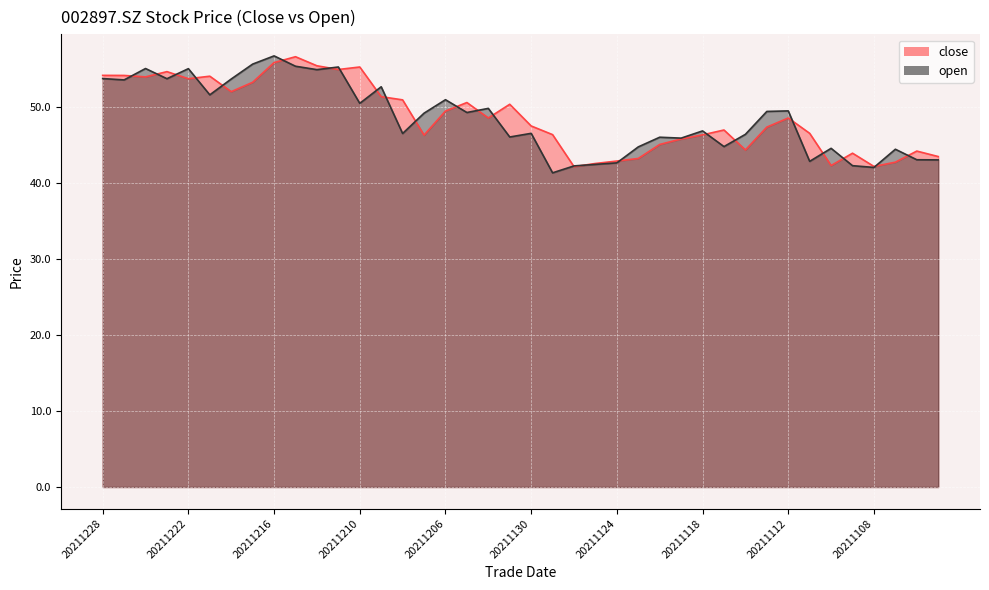

Reading left to right, what are all the values shown in this chart?

close: 20211228=54.1	20211227=54.1	20211224=53.9	20211223=54.6	20211222=53.7	20211221=54.0	20211220=52.0	20211217=53.2	20211216=55.8	20211215=56.5	20211214=55.4	20211213=54.9	20211210=55.2	20211209=51.3	20211208=50.9	20211207=46.2	20211206=49.4	20211203=50.5	20211202=48.5	20211201=50.3	20211130=47.5	20211129=46.3	20211126=42.1	20211125=42.5	20211124=42.8	20211123=43.2	20211122=45.0	20211119=45.7	20211118=46.3	20211117=46.9	20211116=44.3	20211115=47.3	20211112=48.5	20211111=46.5	20211110=42.2	20211109=43.9	20211108=42.1	20211105=42.7	20211104=44.1	20211103=43.4
open: 20211228=53.7	20211227=53.5	20211224=55.0	20211223=53.7	20211222=55.0	20211221=51.5	20211220=53.6	20211217=55.6	20211216=56.7	20211215=55.3	20211214=54.9	20211213=55.2	20211210=50.4	20211209=52.6	20211208=46.5	20211207=49.1	20211206=50.9	20211203=49.2	20211202=49.8	20211201=46.0	20211130=46.5	20211129=41.3	20211126=42.2	20211125=42.4	20211124=42.6	20211123=44.7	20211122=46.0	20211119=45.9	20211118=46.8	20211117=44.7	20211116=46.4	20211115=49.4	20211112=49.4	20211111=42.8	20211110=44.5	20211109=42.2	20211108=42.0	20211105=44.4	20211104=43.0	20211103=43.0